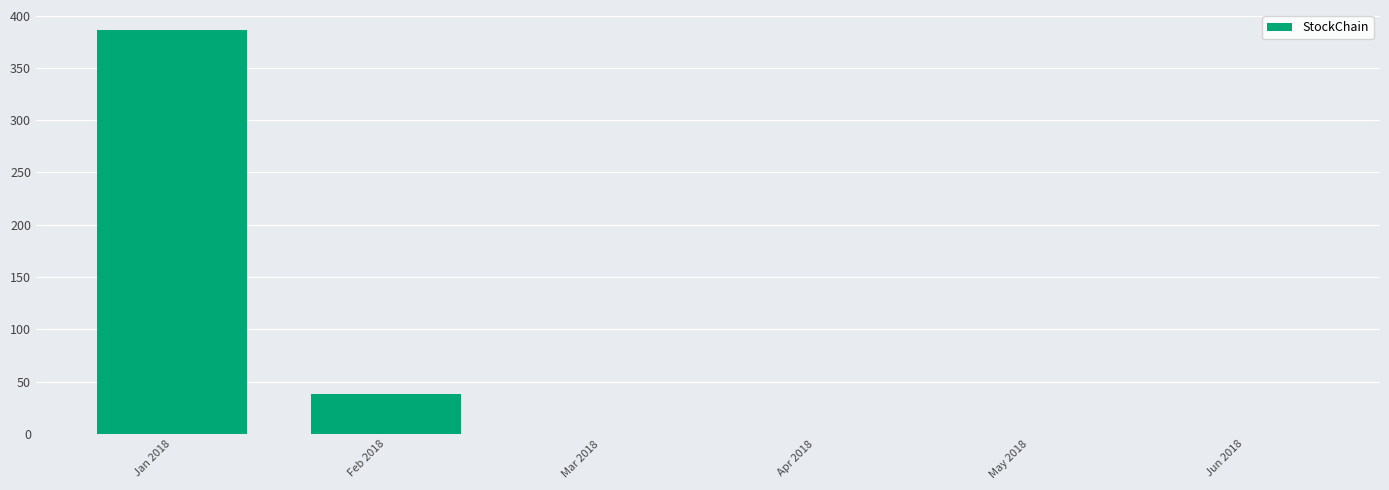

What is the sum of the values at Jan 2018 and Jun 2018?

386